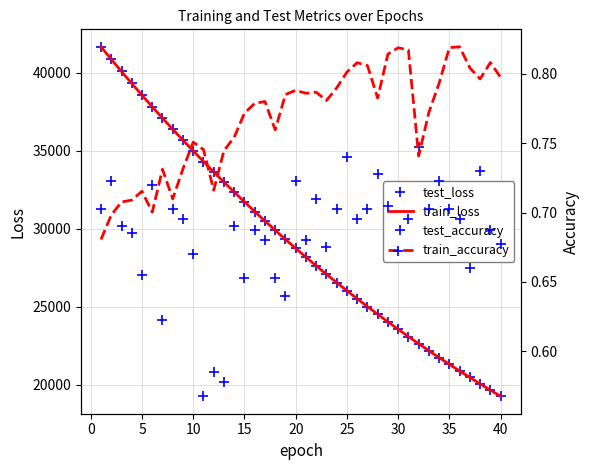

True or false: test_accuracy and test_loss intersect in this chart.

False